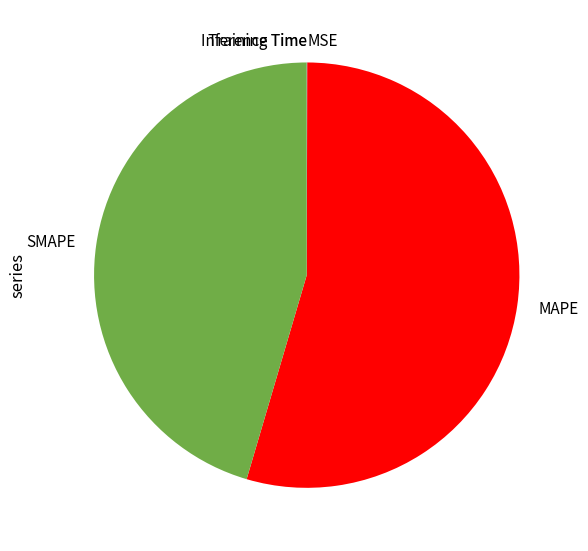

Which category has the biggest portion of the pie?

MAPE